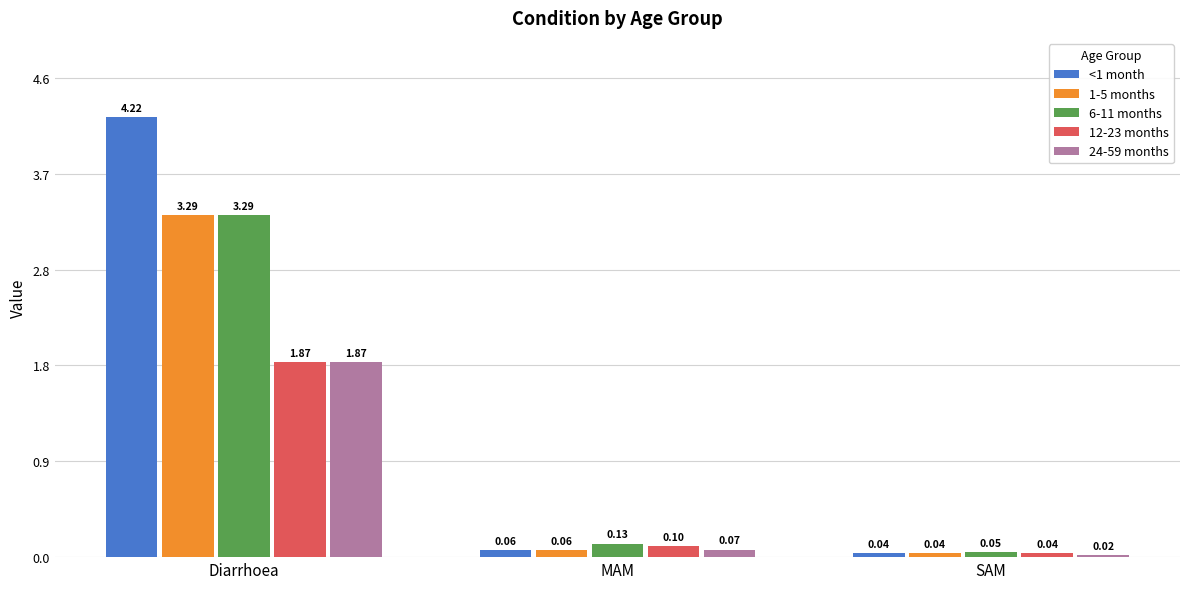

Does the chart contain stacked bars?

No